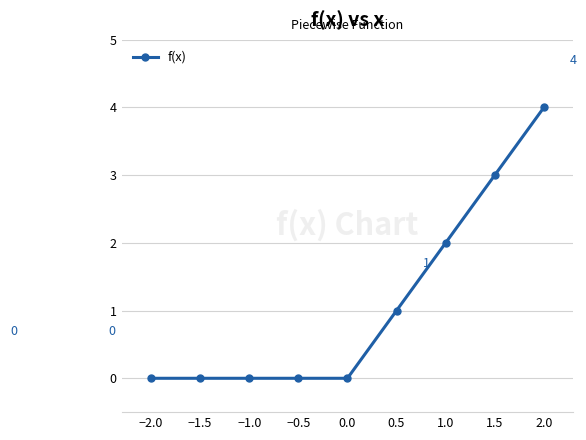

Is it true that the value at 1.0 is 5?

False